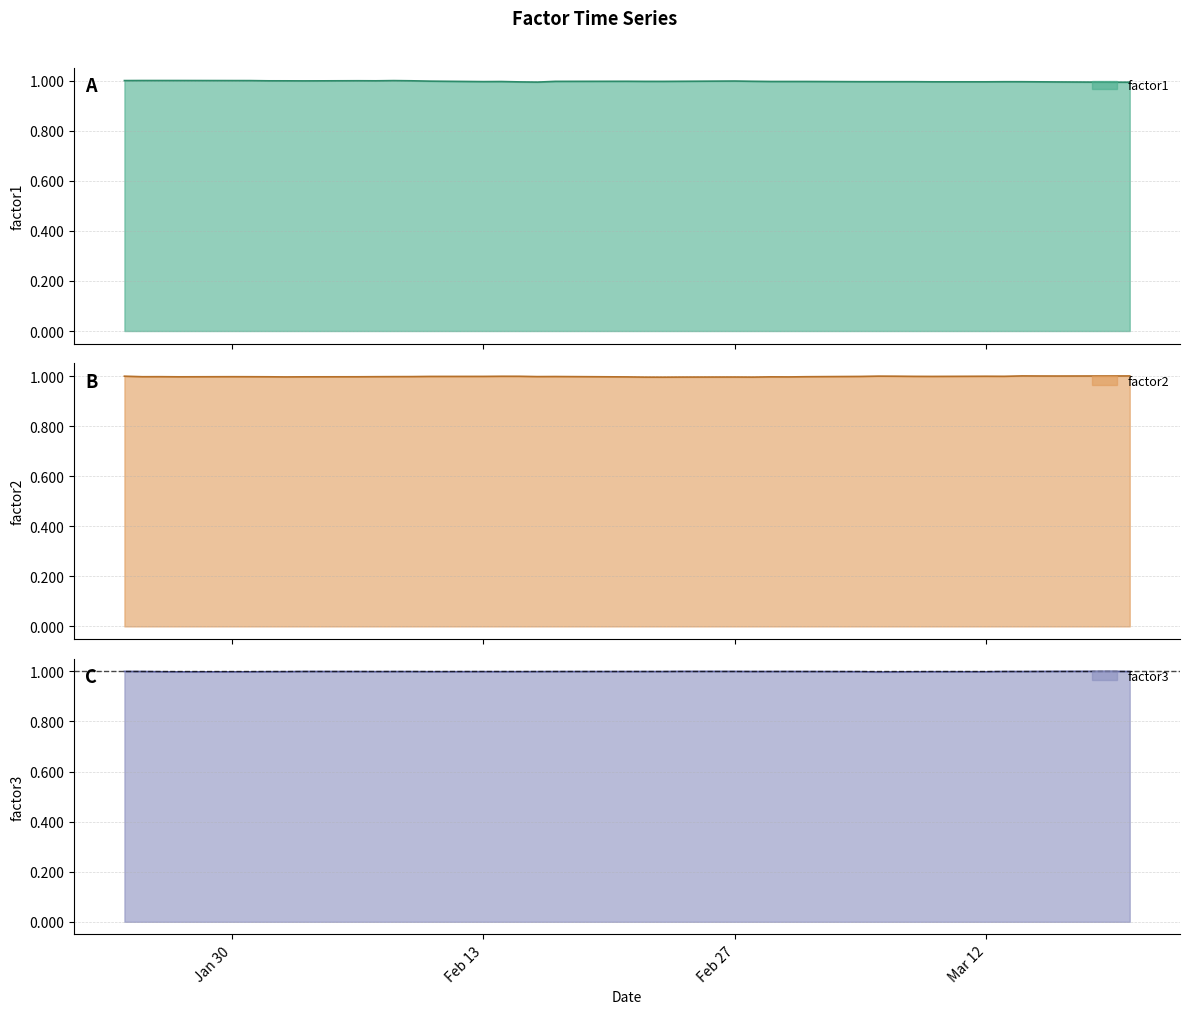

What is the maximum value for factor2?

1.0